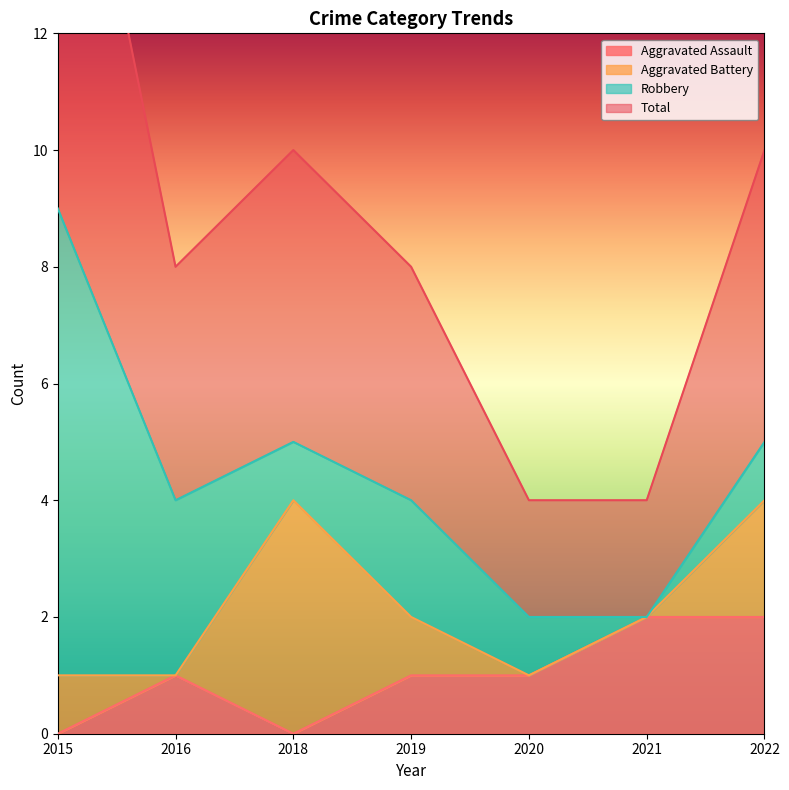

What is the average value of the Aggravated Assault series?

1